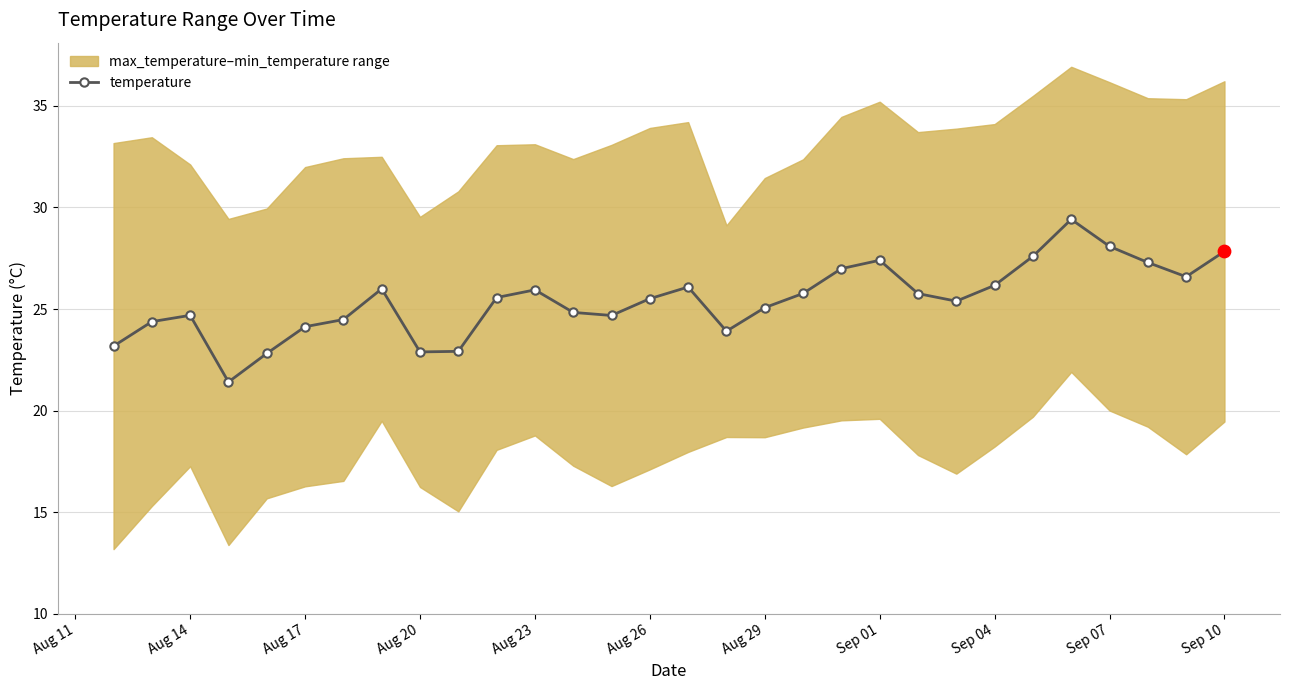

Is it true that temperature equals 9.0 at Aug 20?

False